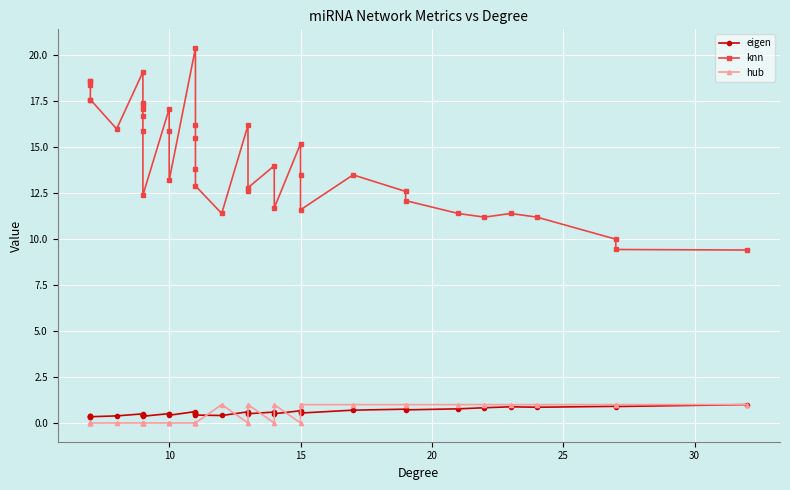

What are all the series names shown in the legend?

eigen, knn, hub